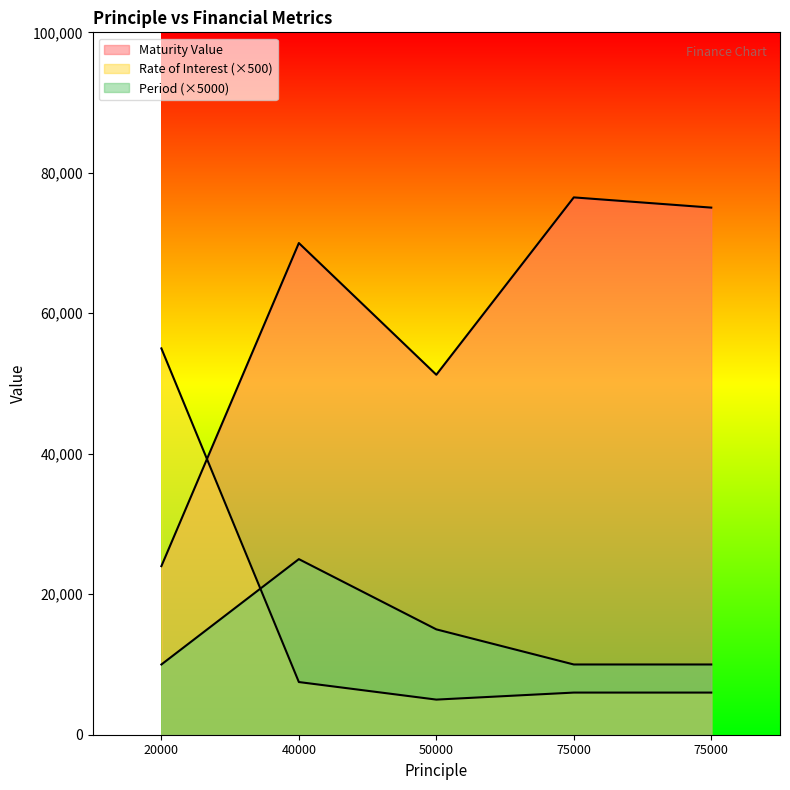

The Rate of Interest series shows 6000.0 at 75000. True or false?

True